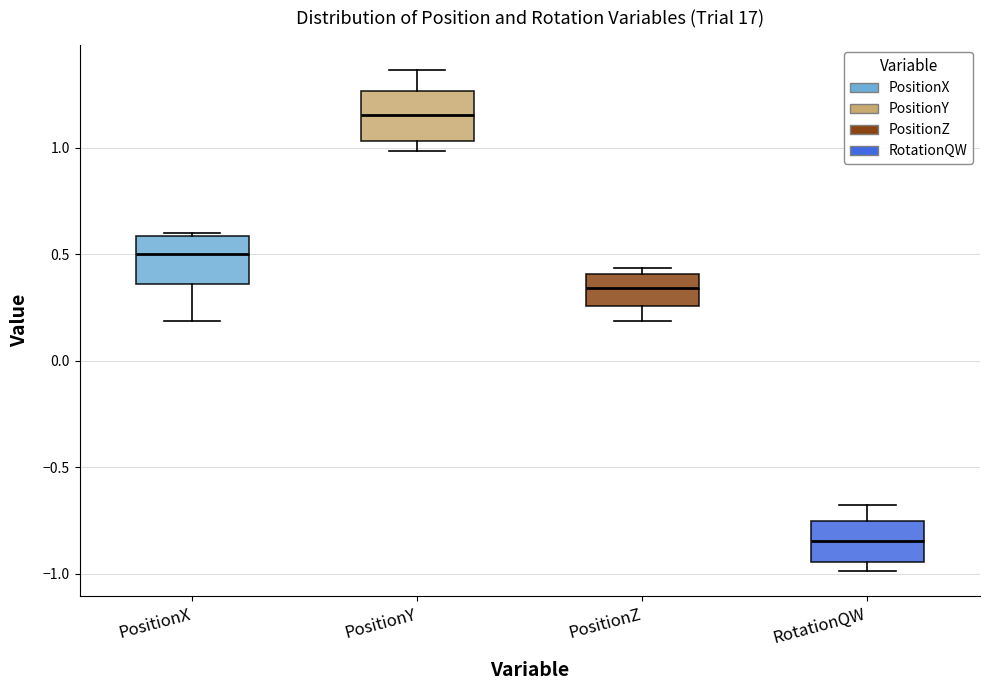

Where does the median line of the box for PositionZ sit on the y-axis? The values are not printed on the chart, so give them approximately, as read against the axis.

0.35